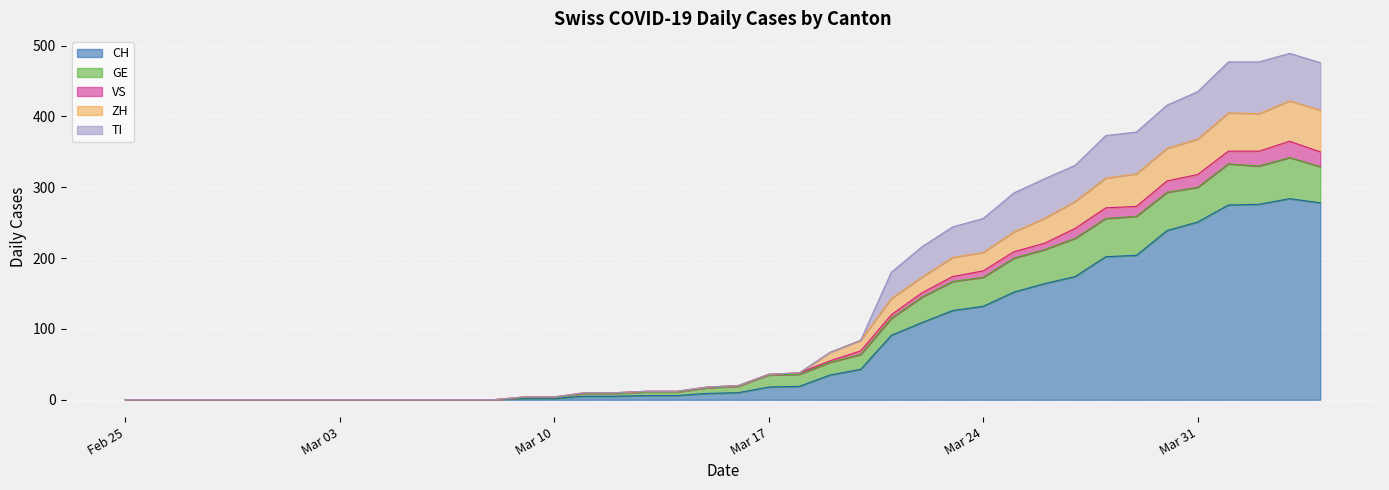

What is the highest value of the CH series?

284